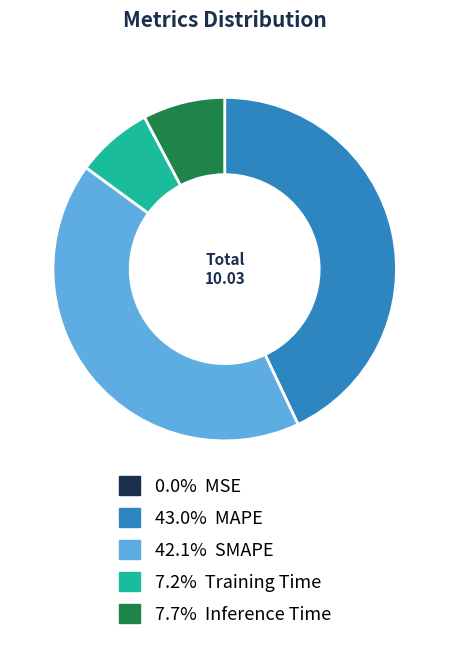

Is there a majority slice in this chart?

No